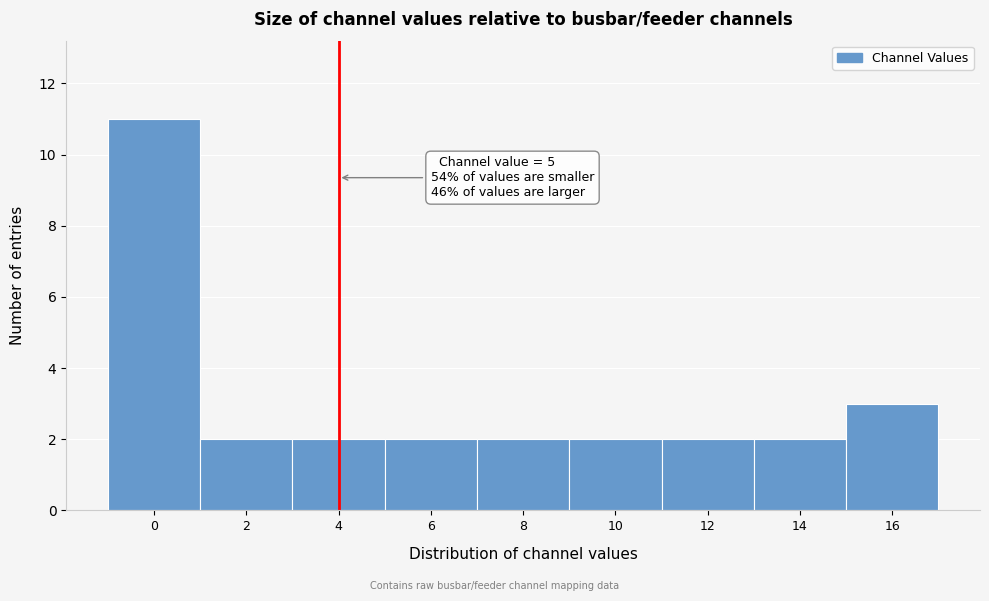

Reading left to right, list all the values displayed in this chart.

0=11	2=2	4=2	6=2	8=2	10=2	12=2	14=2	16=3